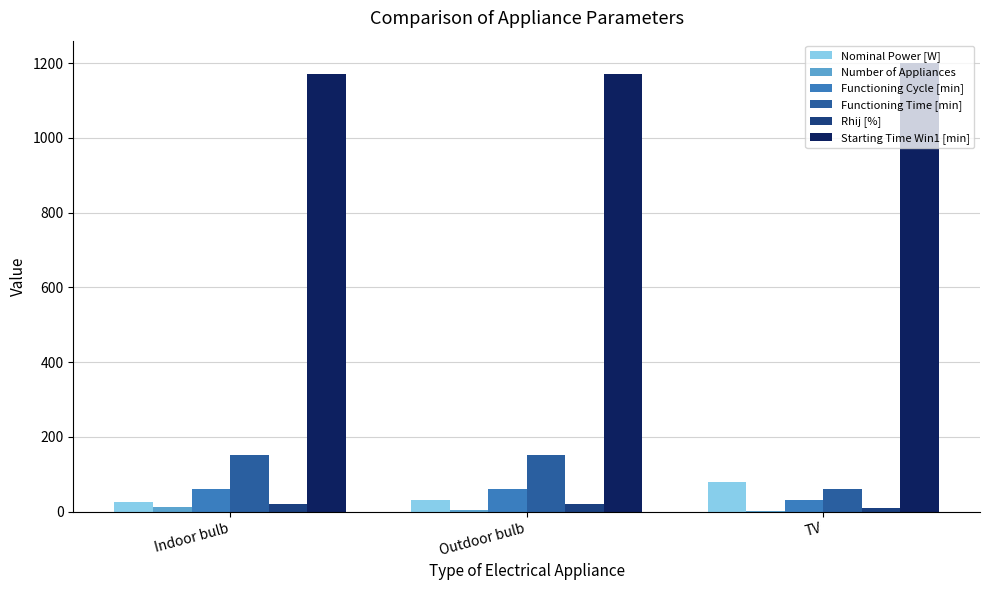

How many groups of bars are there?

3